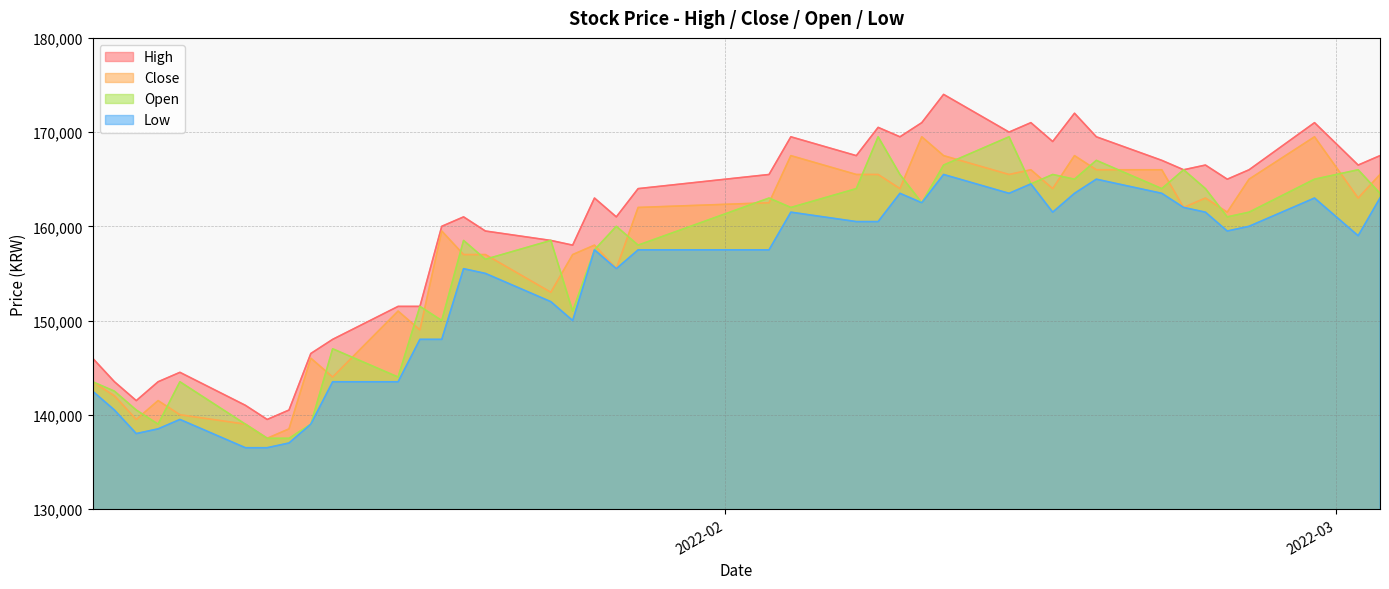

Which series has the widest spread of values?

High